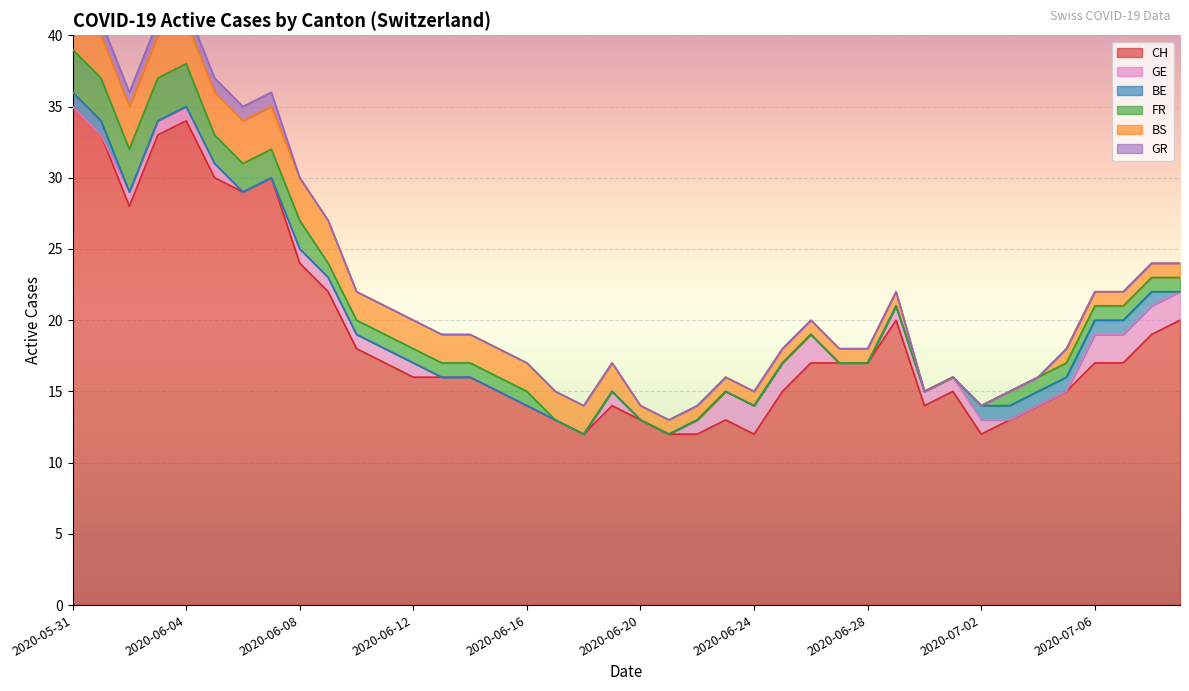

True or false: FR has a value of 1 at 2020-06-24.

False